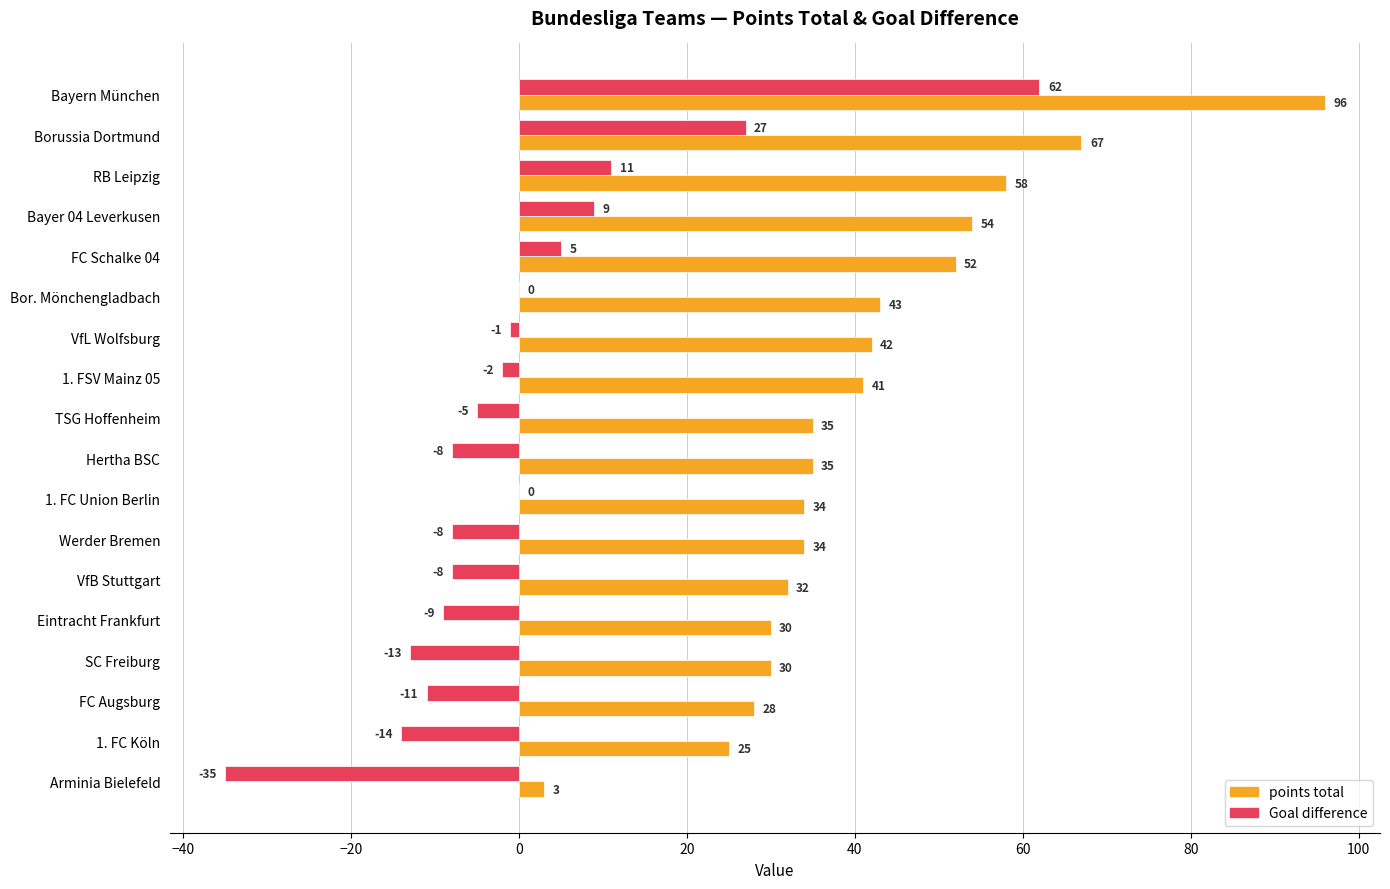

Which series has the largest total across all categories?

points total